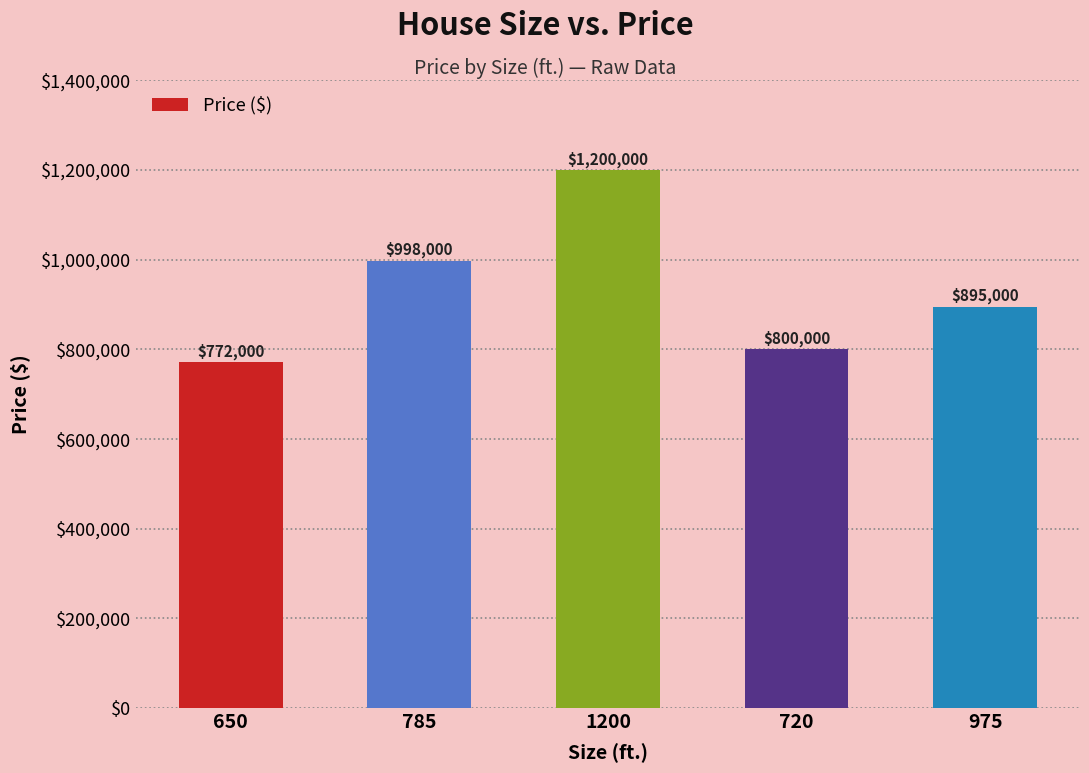

What is the minimum value shown in the chart?

772000